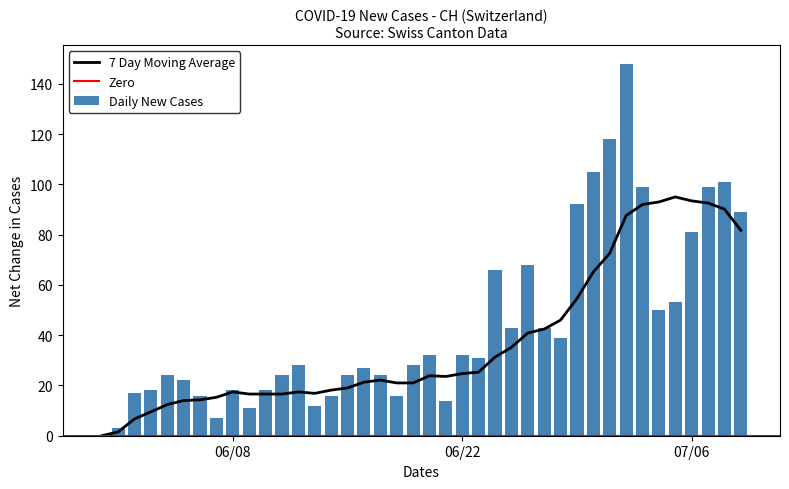

What is the sum of all Daily New Cases values?

1756